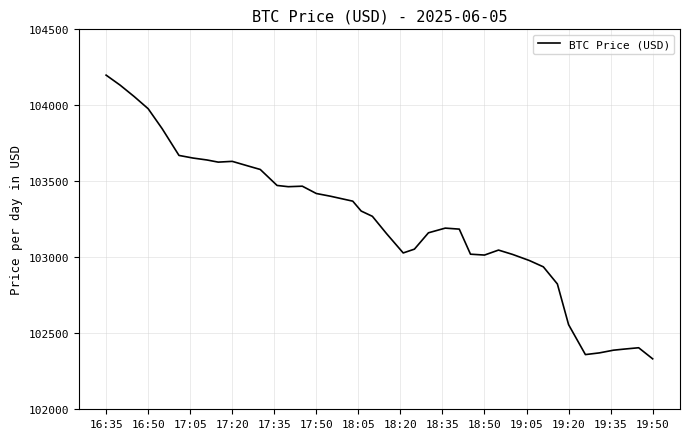

What is the difference between the maximum and minimum values?

1866.8